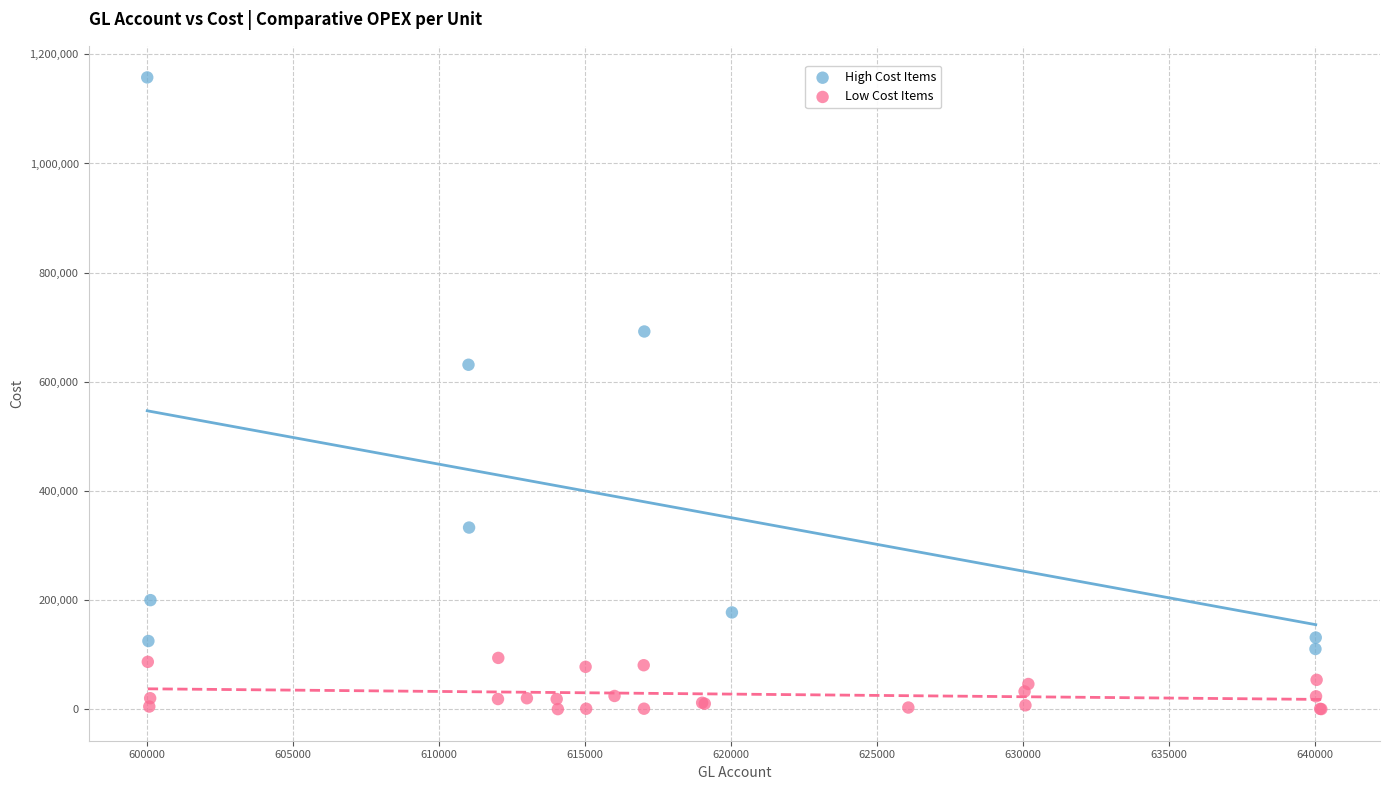

Which series reaches the maximum Y coordinate?

High Cost Items